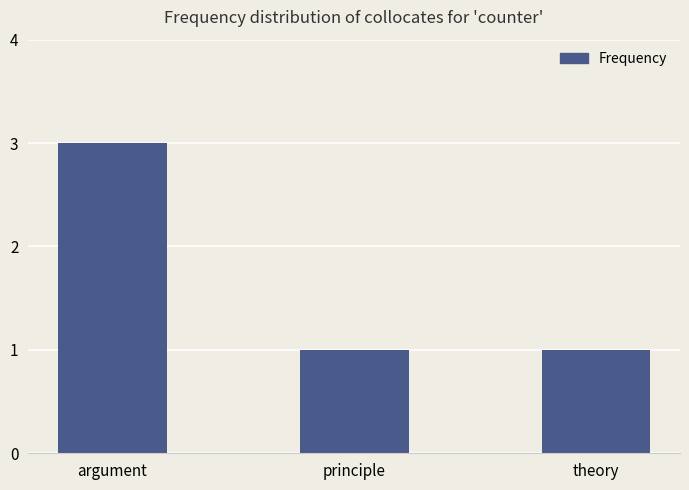

Reading left to right, transcribe all the data shown in this chart.

argument=3	principle=1	theory=1